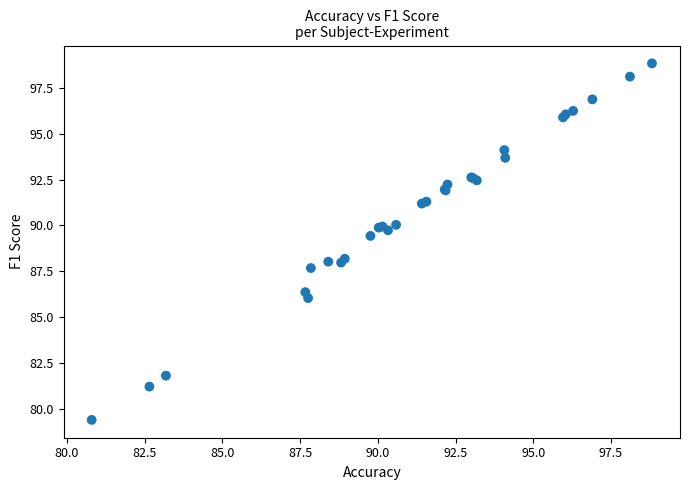

What Y value in the scatter plot is closest to 89?

89.4